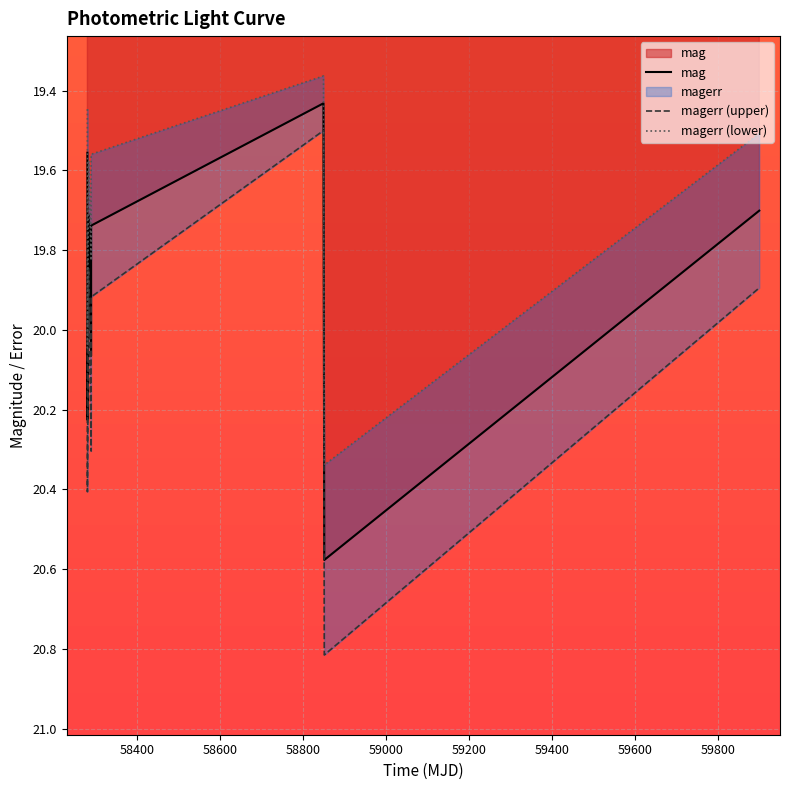

What position from the right is 58849.5124189998?

3